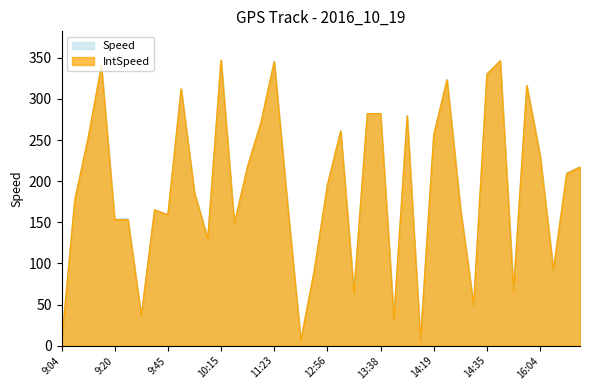

Reading left to right, transcribe all the data shown in this chart.

Speed: 9:04=2.5	9:08=177.3	9:12=252.8	9:16=340.4	9:20=153.9	9:25=153.9	9:29=36.0	9:33=165.2	9:45=159.2	9:50=312.2	10:03=186.1	10:13=130.9	10:15=347.4	10:40=148.3	11:00=218.3	11:11=271.2	11:23=345.7	11:27=172.7	11:31=6.4	12:52=90.7	12:56=195.5	13:29=261.3	13:33=64.5	13:37=282.1	13:38=282.1	13:51=32.8	13:54=279.8	13:59=6.8	14:19=256.9	14:23=323.6	14:27=168.9	14:31=49.3	14:35=330.4	15:03=346.3	15:08=66.8	15:28=316.4	16:04=231.7	16:08=92.6	16:13=209.9	16:25=217.3
IntSpeed: 9:04=2.0	9:08=177.0	9:12=252.0	9:16=340.0	9:20=153.0	9:25=153.0	9:29=36.0	9:33=165.0	9:45=159.0	9:50=312.0	10:03=186.0	10:13=130.0	10:15=347.0	10:40=148.0	11:00=218.0	11:11=271.0	11:23=345.0	11:27=172.0	11:31=6.0	12:52=90.0	12:56=195.0	13:29=261.0	13:33=64.0	13:37=282.0	13:38=282.0	13:51=32.0	13:54=279.0	13:59=6.0	14:19=256.0	14:23=323.0	14:27=168.0	14:31=49.0	14:35=330.0	15:03=346.0	15:08=66.0	15:28=316.0	16:04=231.0	16:08=92.0	16:13=209.0	16:25=217.0